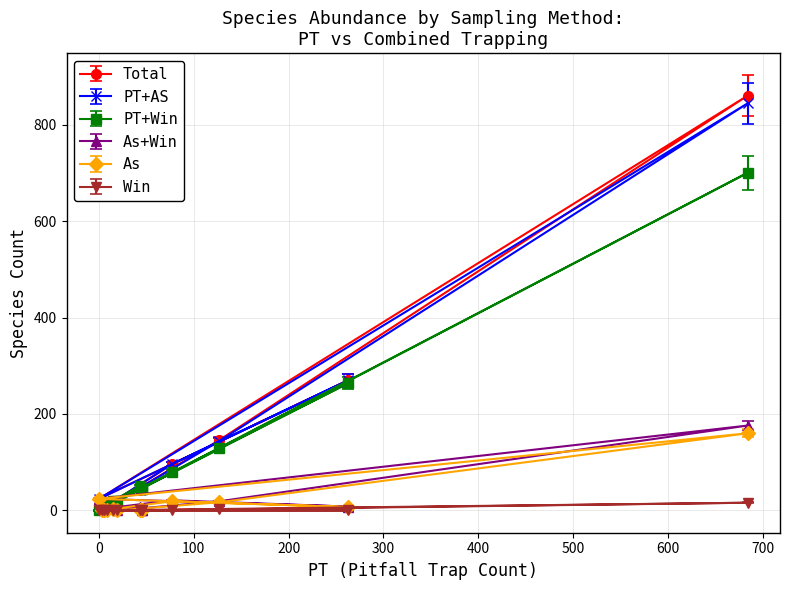

Reading left to right, what are all the values shown in this chart?

Total: 45	46	19	146	860	24	270	96	3	17	5	9	43
PT+AS: 45	46	19	144	844	24	270	96	3	17	5	9	43
PT+Win: 45	45	19	129	700	0	264	79	6	19	10	15	50
As+Win: 0	1	0	19	176	24	8	21	3	6	5	6	7
As: 0	1	0	17	160	24	7	19	0	2	0	0	0
Win: 0	0	0	2	16	0	0	0	0	0	0	0	0